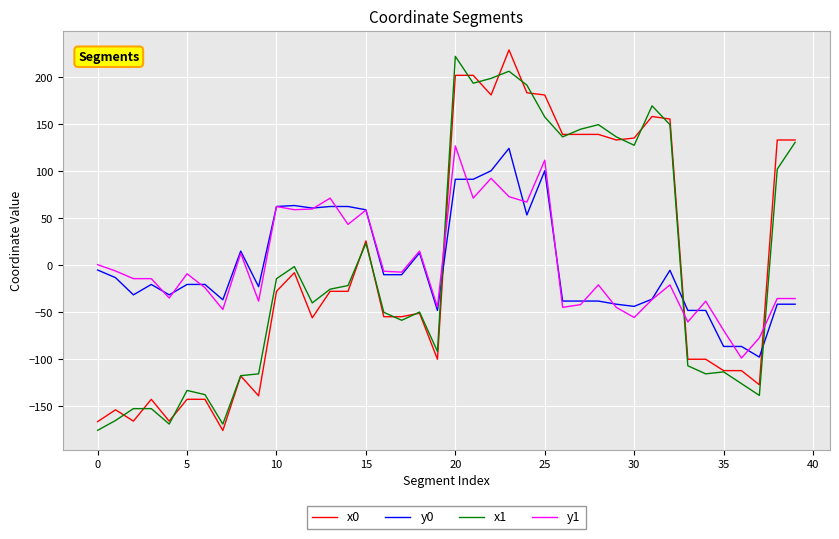

After their last crossing, which series has the higher values: x0 or y0?

x0